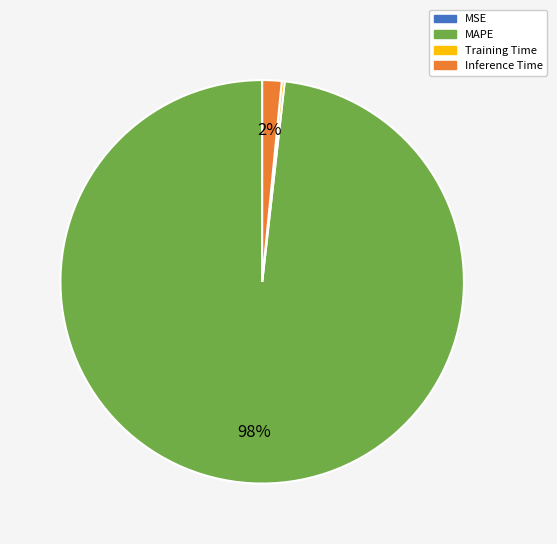

Is there any slice that represents more than half of the pie?

Yes